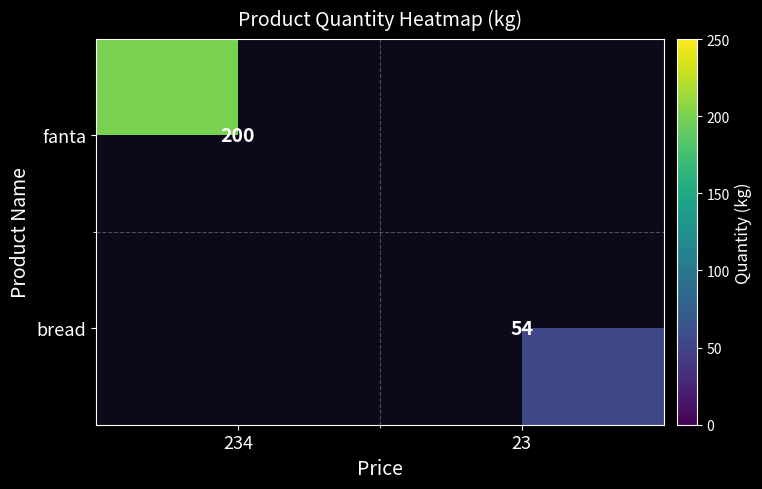

The value of fanta at 234 is 356. True or false?

False